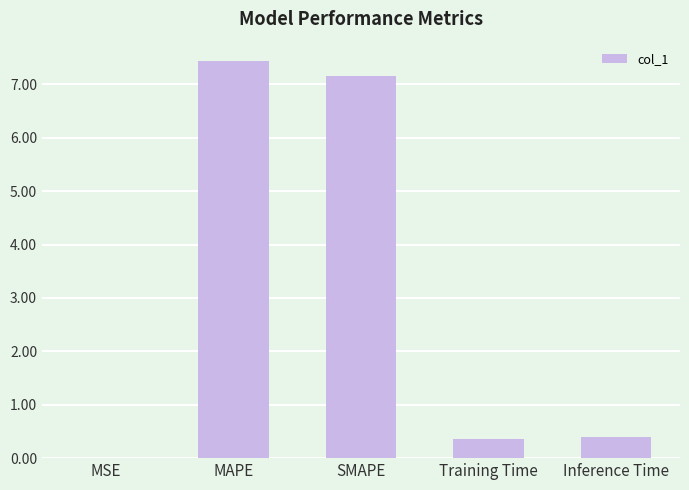

What is the sum of the values at Training Time and MAPE?

7.8